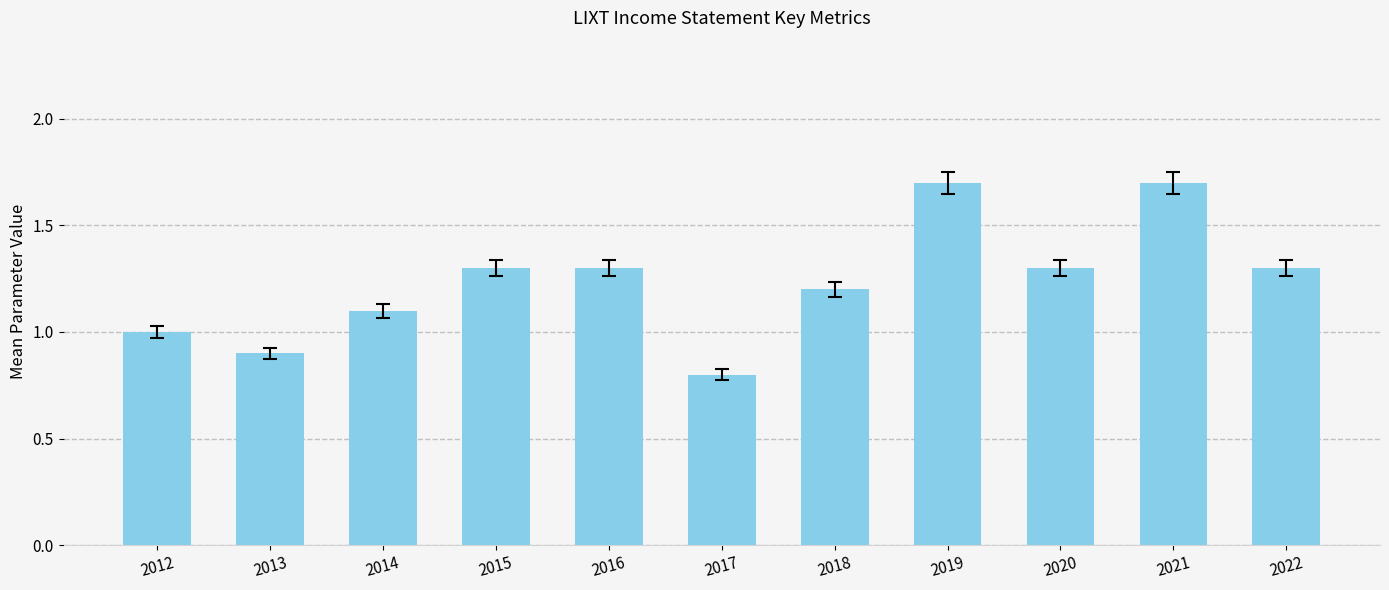

Count the number of data series in this chart.

1